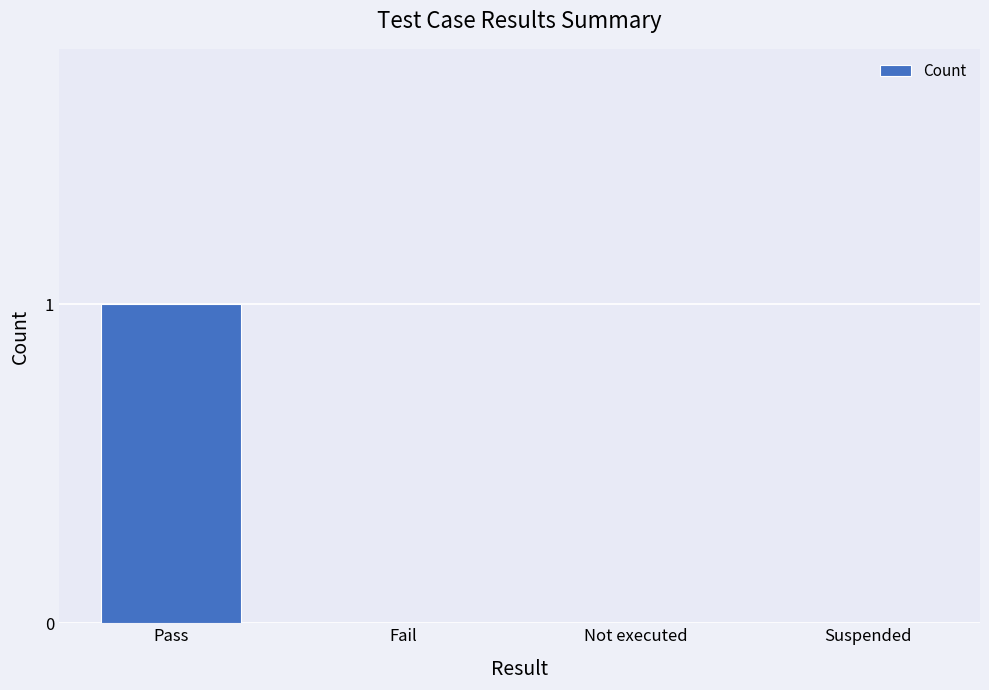

The chart shows a value of 0 at Not executed. True or false?

True